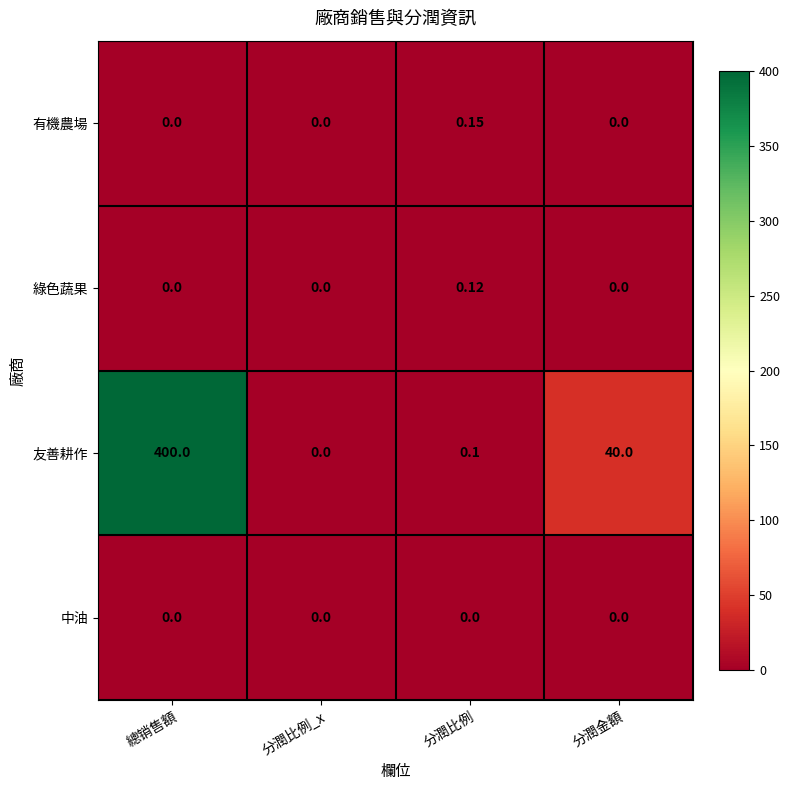

Which series has the largest total across all categories?

友善耕作